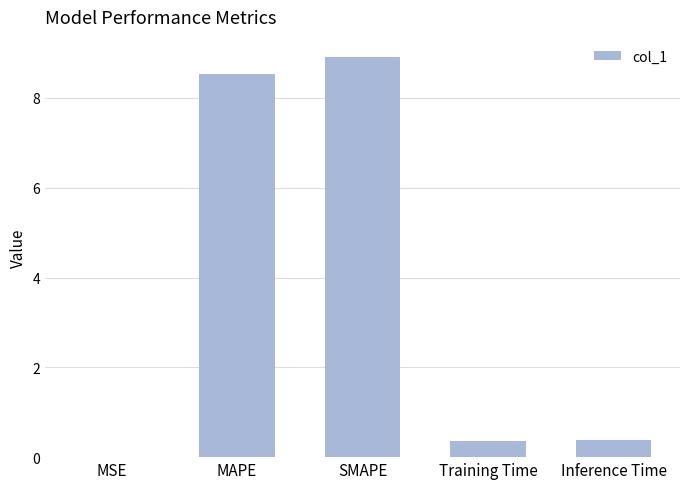

The value at SMAPE is 4.4. True or false?

False